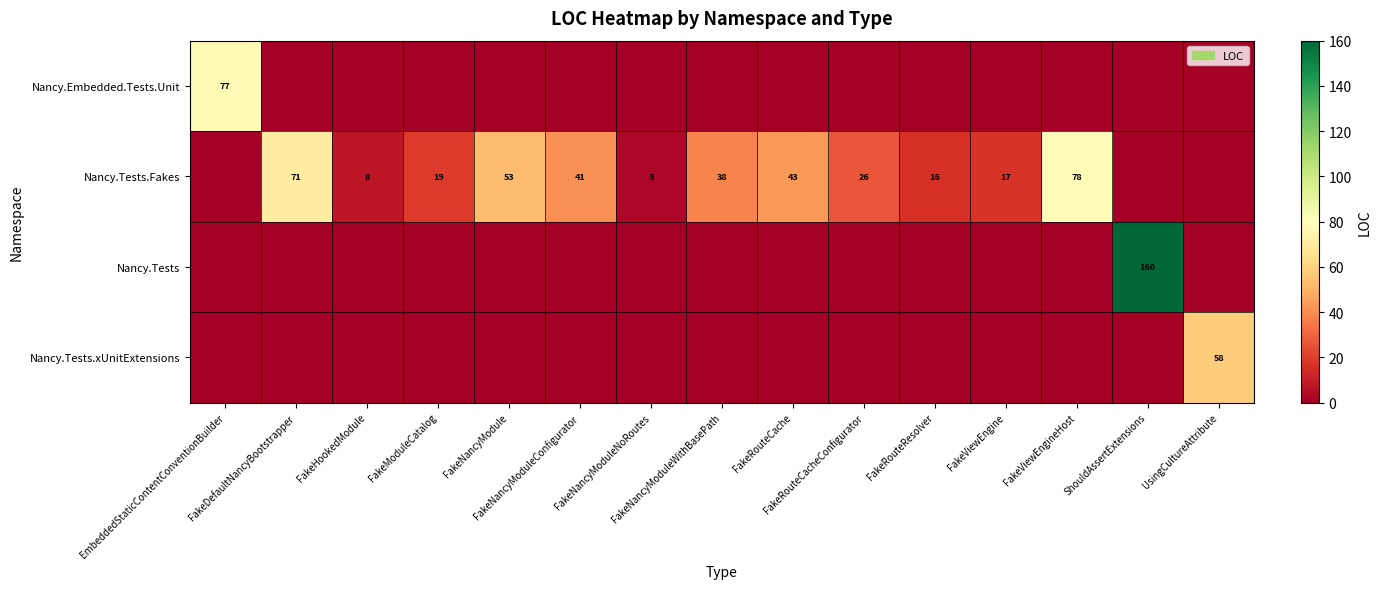

How many values in the row_0 series exceed 0?

1